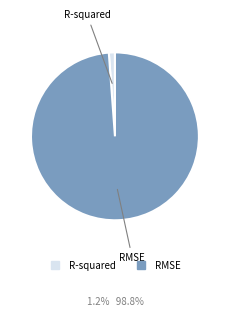

Is it true that R-squared is 1% of the pie?

True